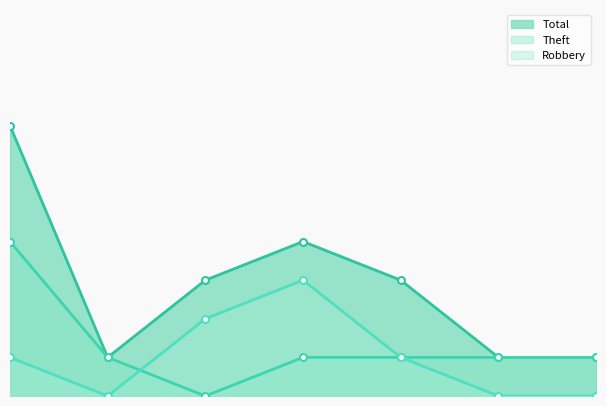

The value of Theft at 2015 is 4. True or false?

True